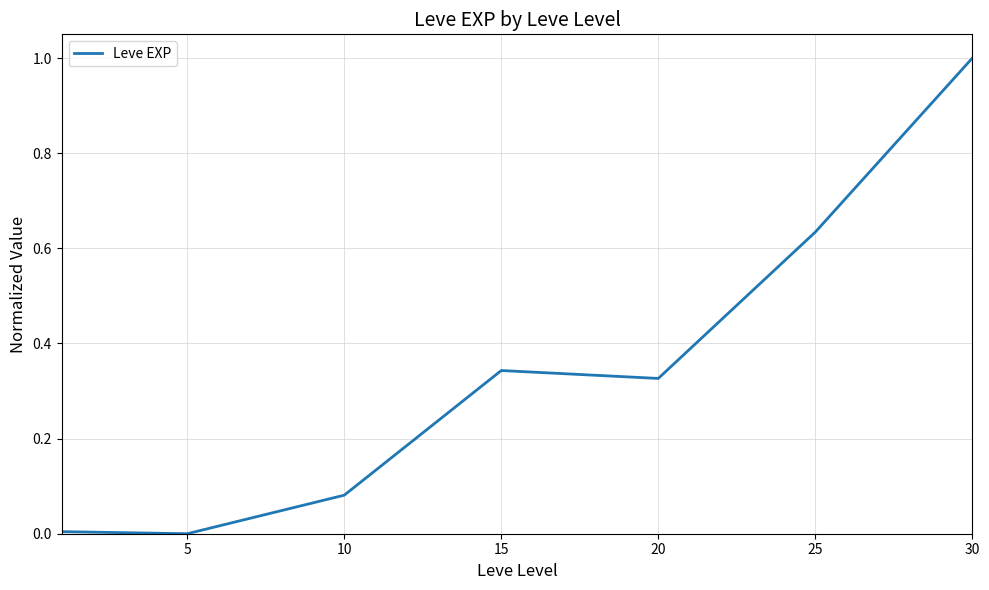

What is the sum of all values?

2.4